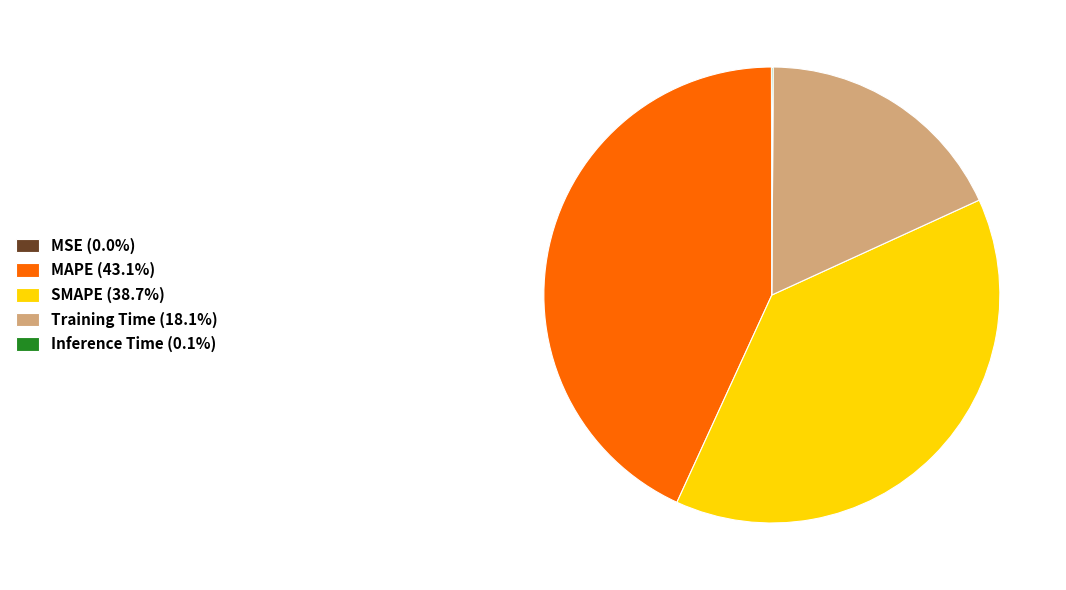

Combined, do SMAPE (38.7%) and MAPE (43.1%) account for over 50%?

Yes